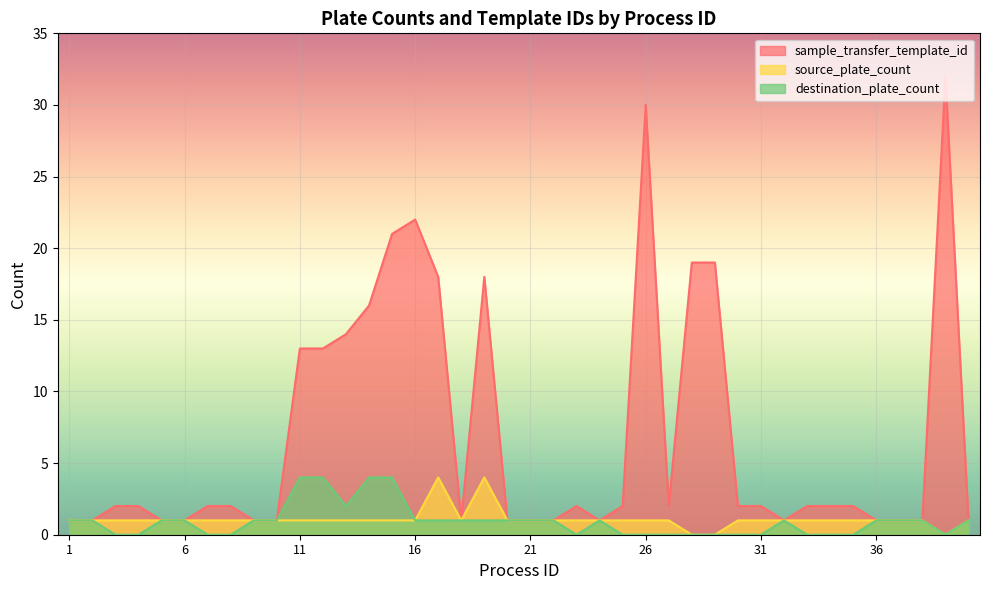

What are all the series names shown in the legend?

sample_transfer_template_id, source_plate_count, destination_plate_count